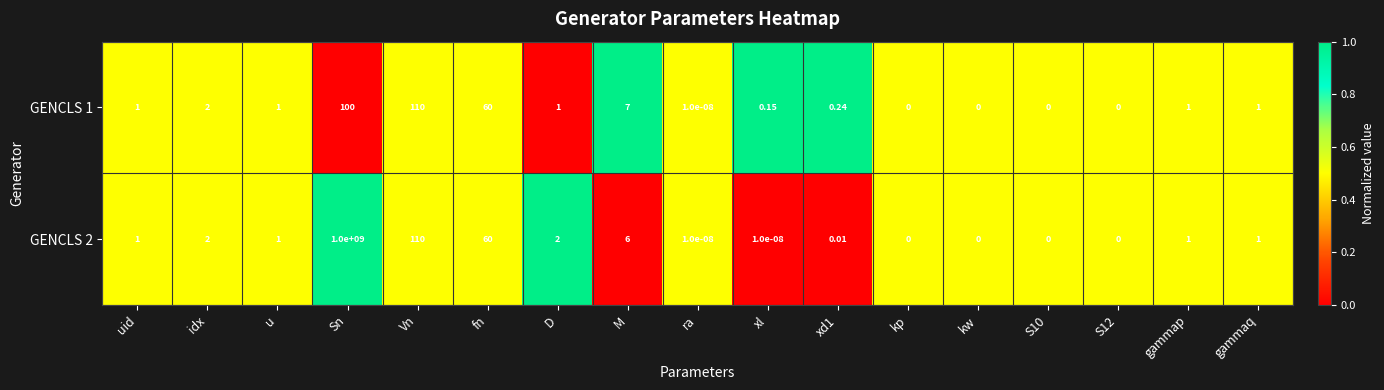

Which category has the highest value across all series?

Sn